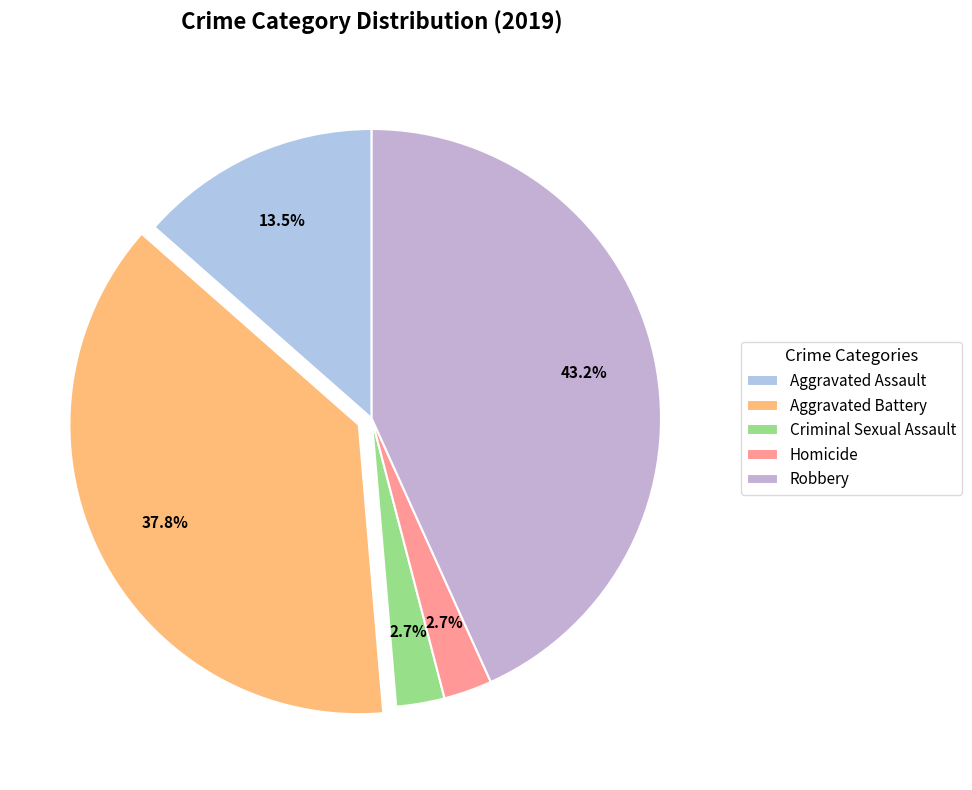

What is the ratio of the value at Homicide to the value at Aggravated Assault?

0.2